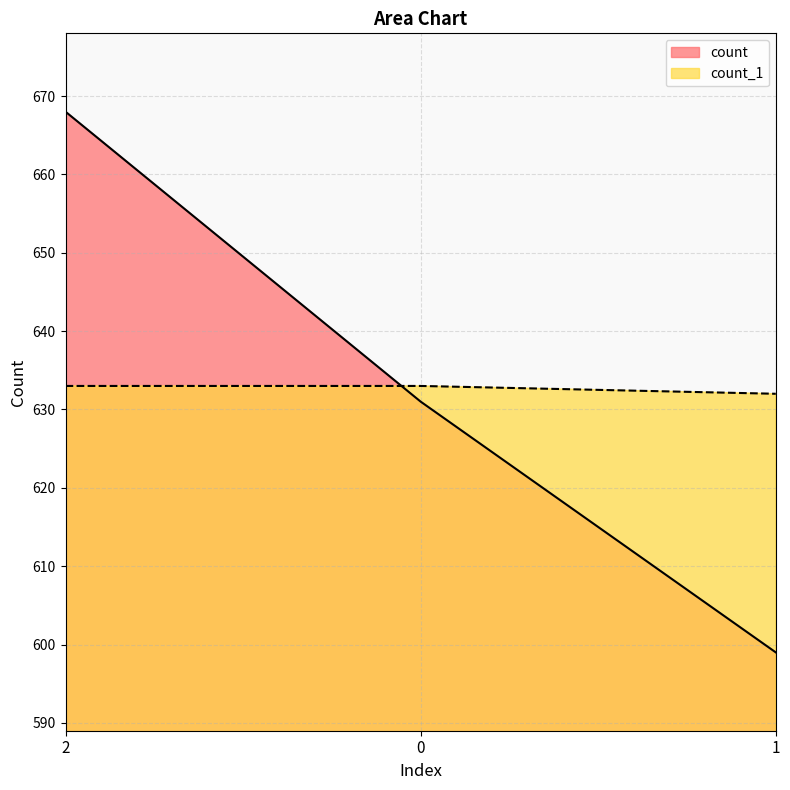

What position from the left is 0?

2